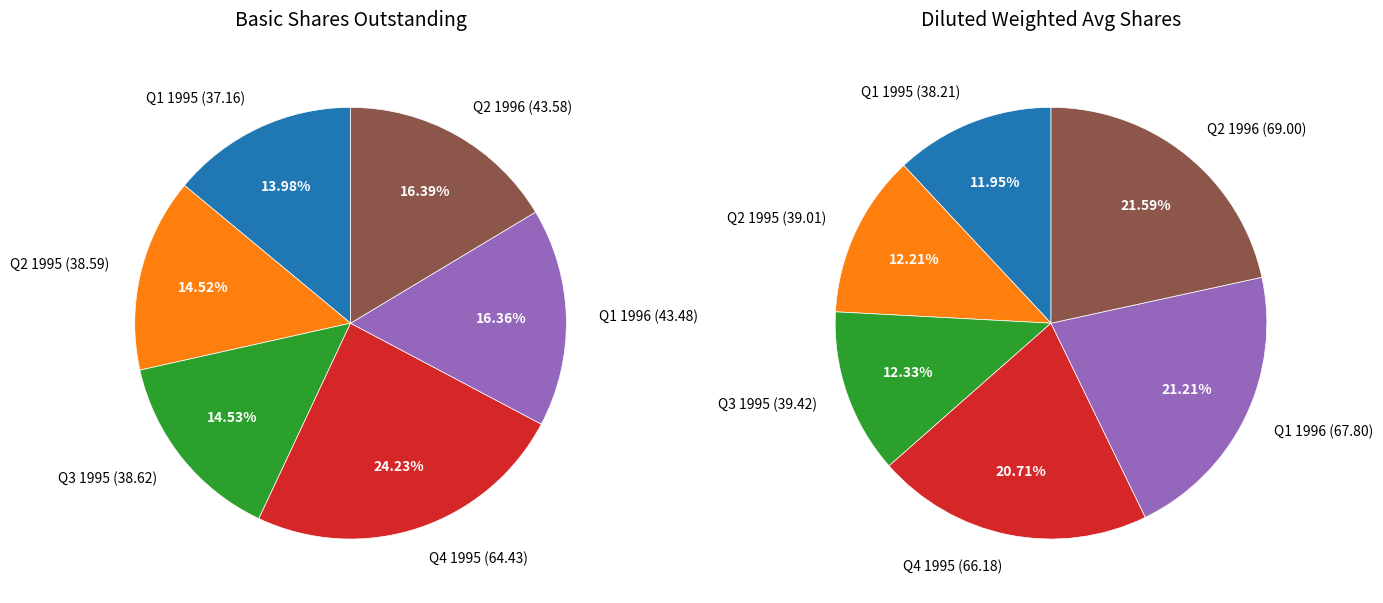

Is there any slice that represents more than half of the pie?

No